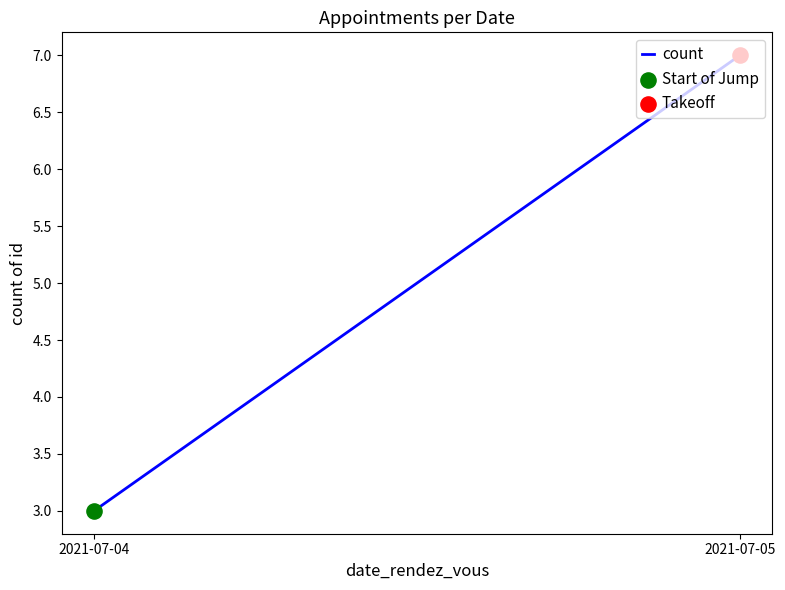

Which has a higher value, 2021-07-05 or 2021-07-04?

2021-07-05